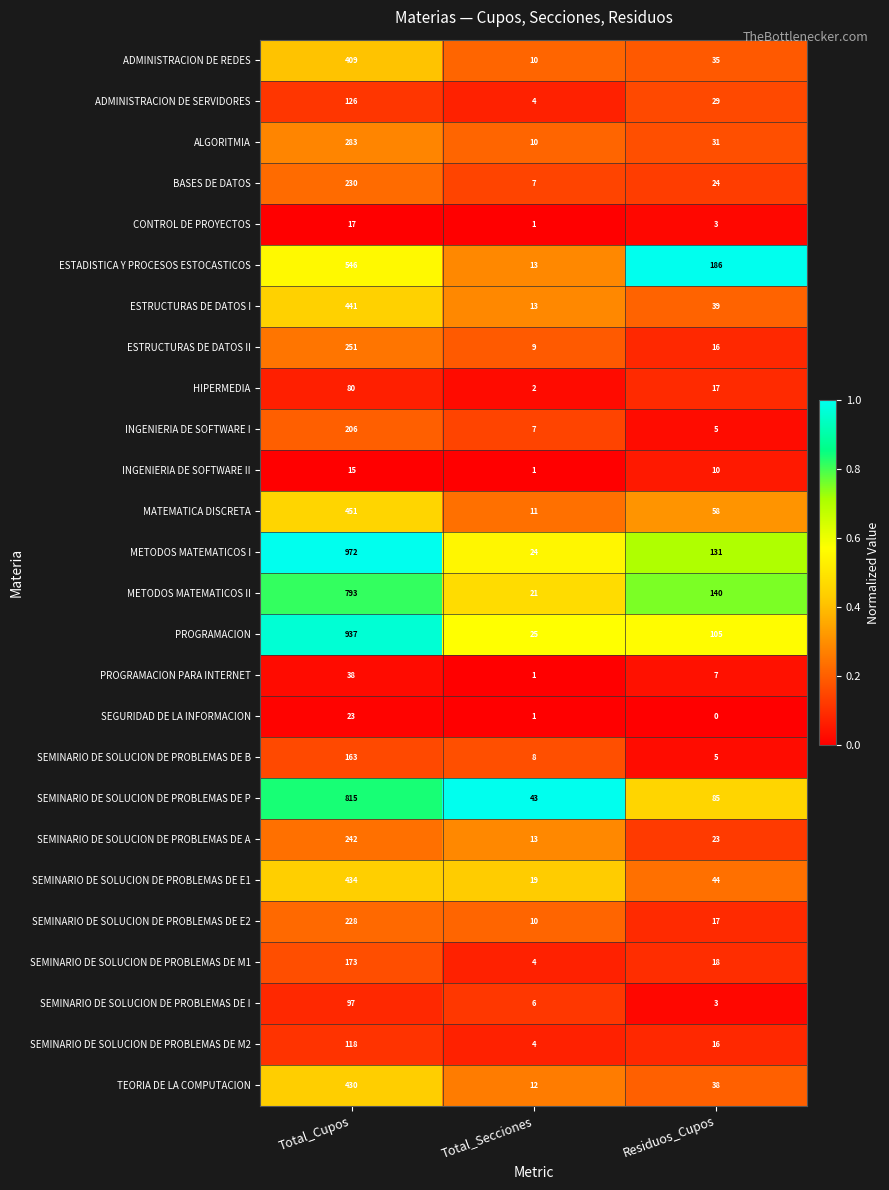

Is it true that INGENIERIA DE SOFTWARE II equals 15 at Total_Cupos?

True